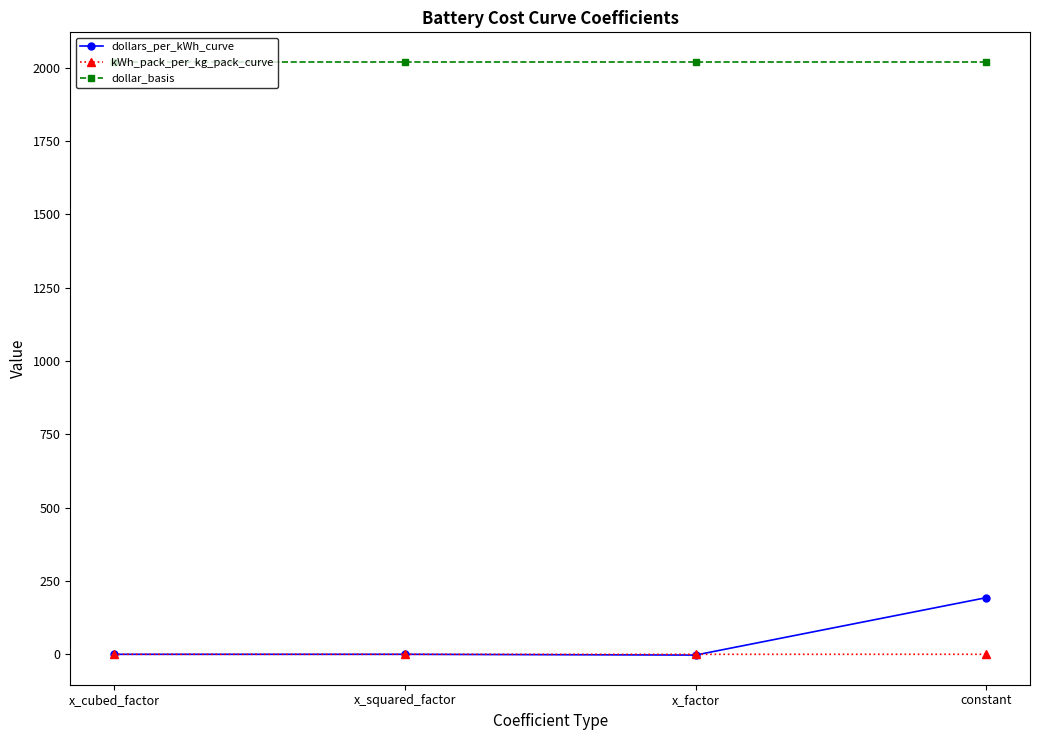

What is the maximum value shown in the chart?

2019.0